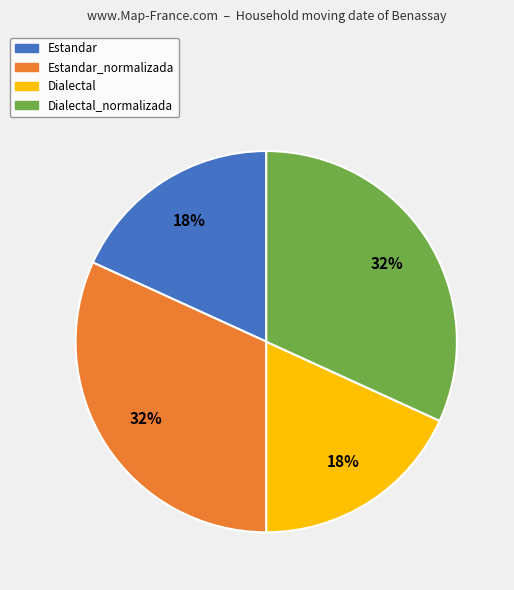

To the nearest percent, what is the average slice percentage?

25%